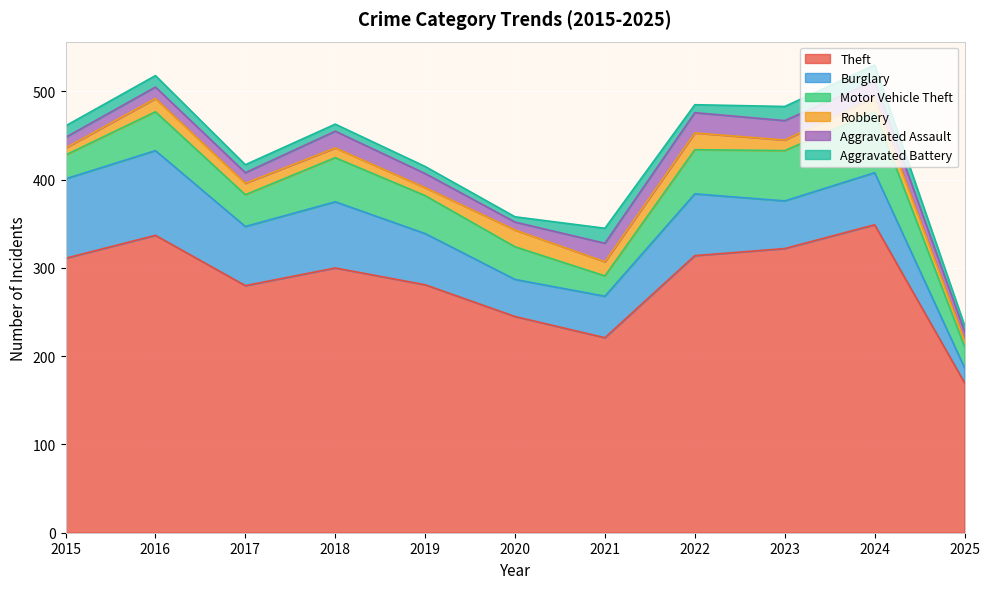

Which category has the highest value across all series?

2024